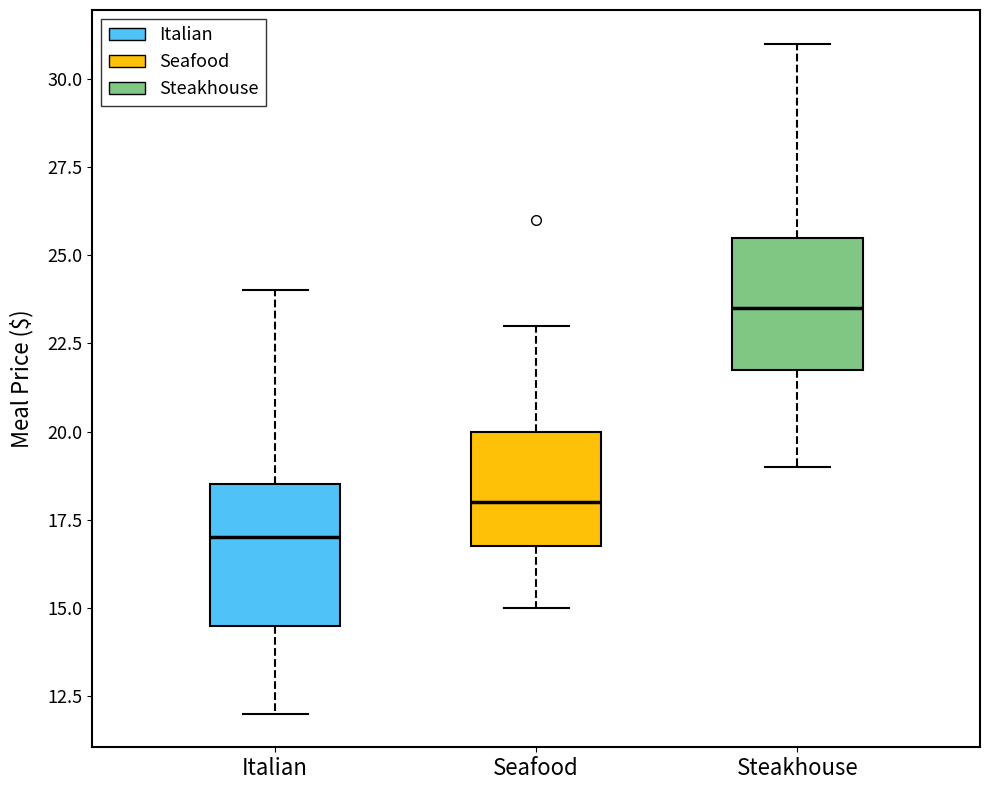

Where is the upper edge of the box for Steakhouse on the y-axis? The values are not printed on the chart, so give them approximately, as read against the axis.

25.5